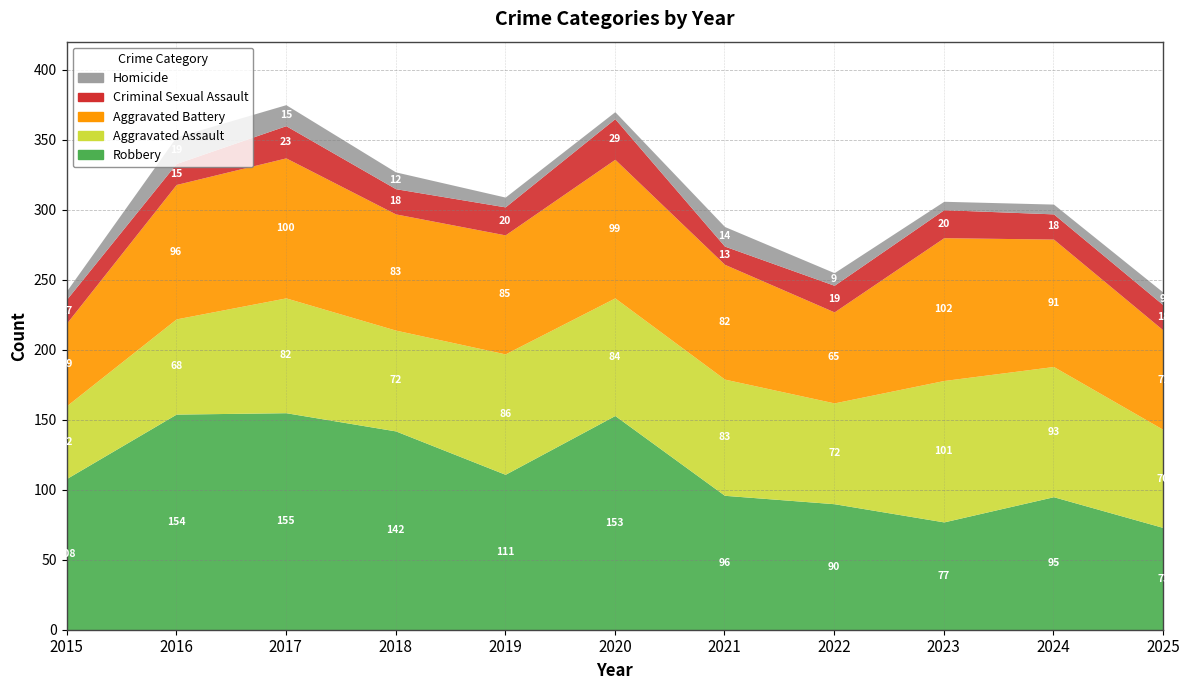

Which series has the largest total across all categories?

Robbery